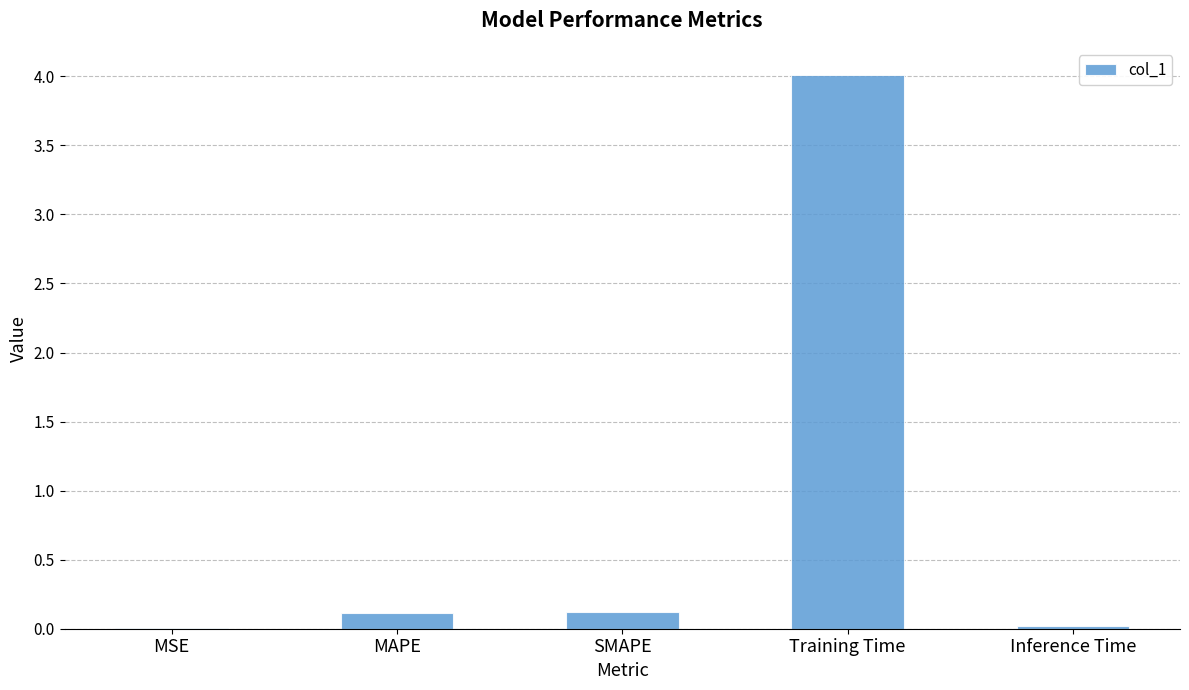

What is the greatest value displayed?

4.0